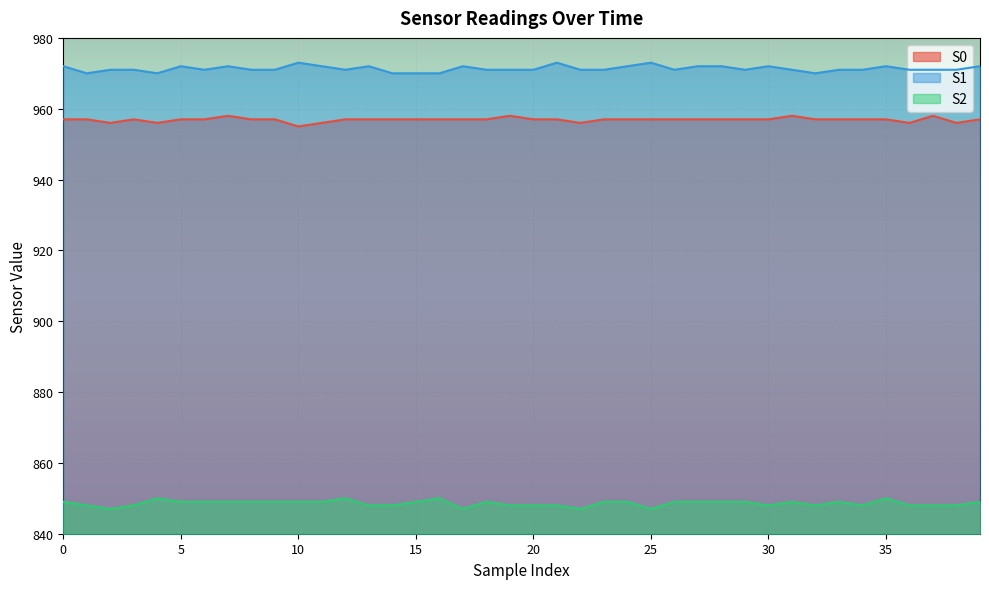

True or false: S2 and S0 intersect in this chart.

False